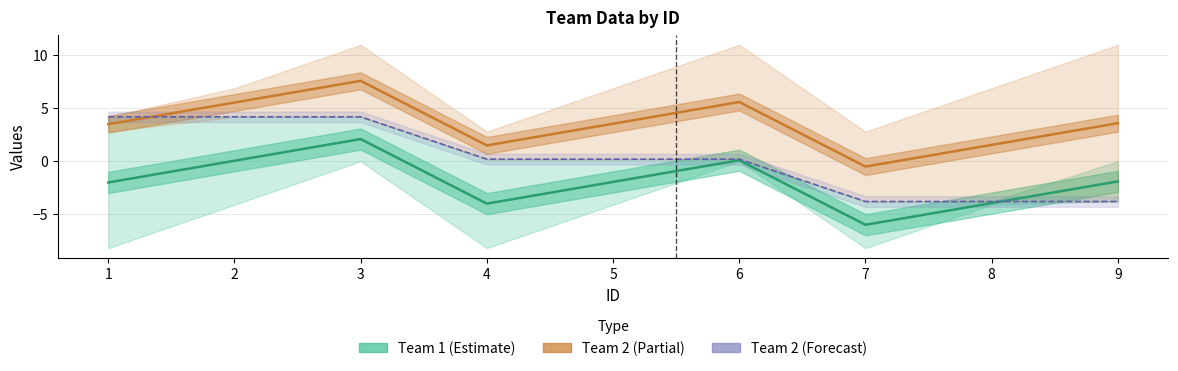

Where do Team 2 (Forecast) and Team 1 (Estimate) first cross each other?

8 and 9